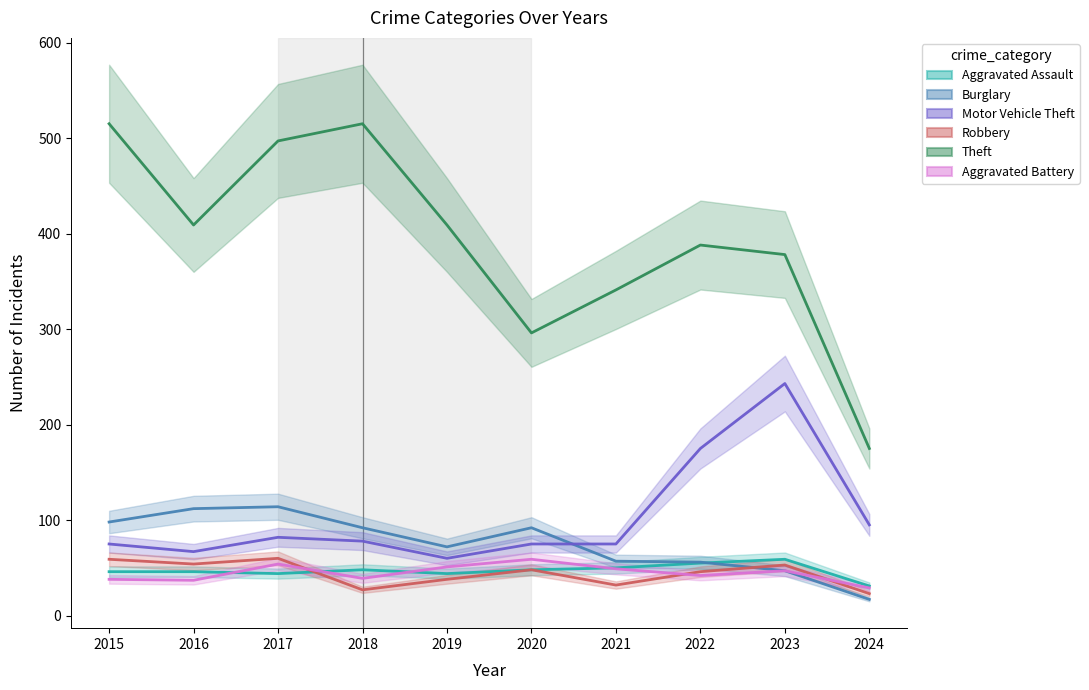

Reading right to left, what are all the values shown in this chart?

Aggravated Assault: 31	59	55	50	48	44	48	44	46	46
Burglary: 17	47	56	57	92	72	92	114	112	98
Motor Vehicle Theft: 95	243	175	75	75	60	78	82	67	75
Robbery: 23	53	46	32	48	38	27	60	54	59
Theft: 175	378	388	341	296	409	515	497	409	515
Aggravated Battery: 29	47	42	49	59	51	39	54	37	38